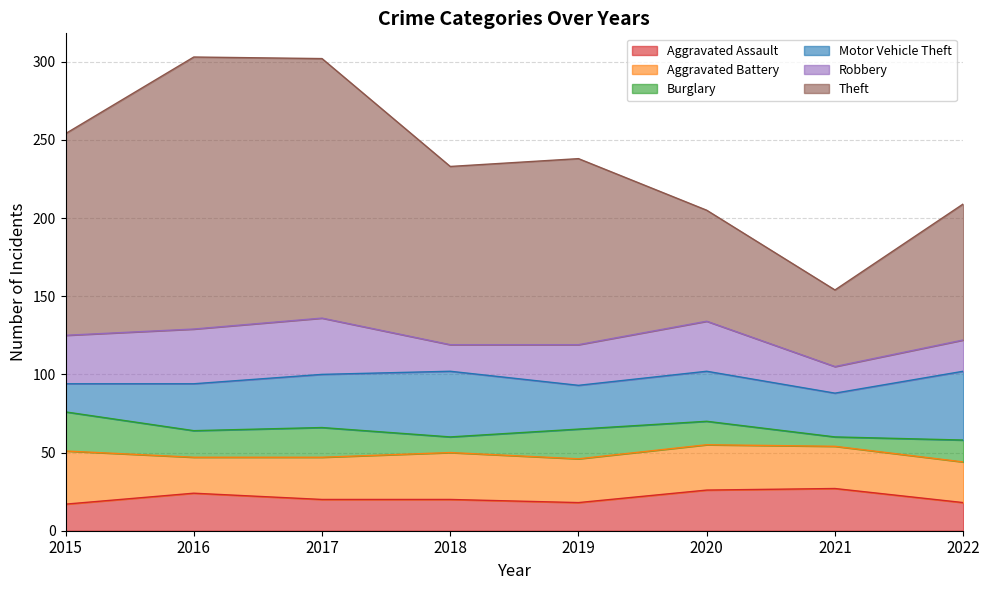

Does the chart have visible grid lines?

Yes